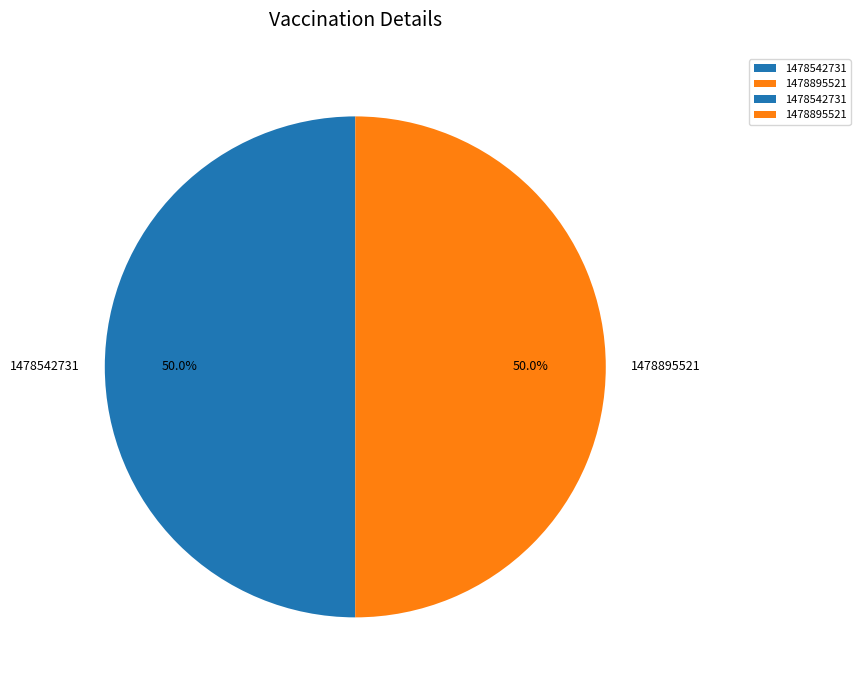

Approximately how many times larger is the value at 1478895521 compared to 1478542731?

1.0